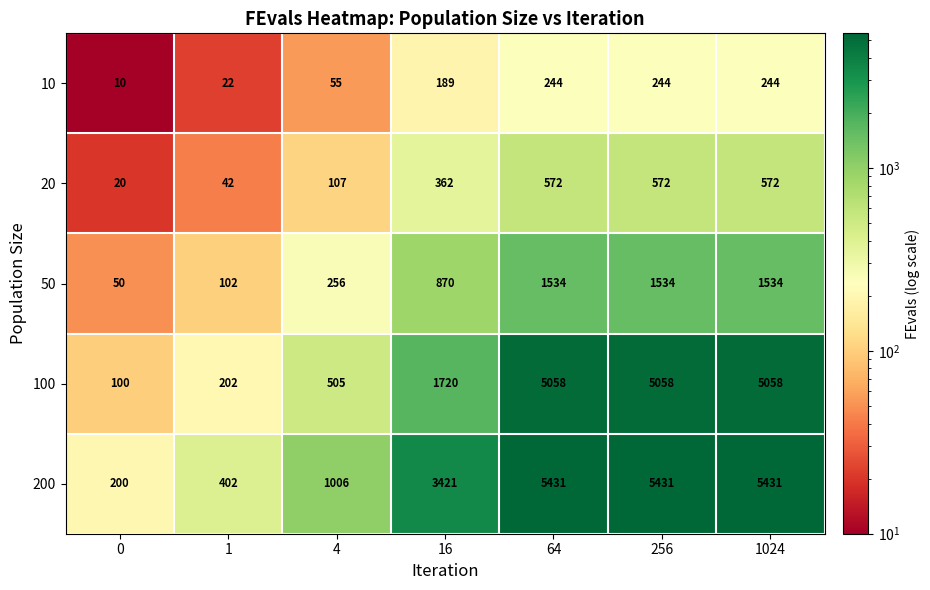

What is the sum of all 20 values?

2247